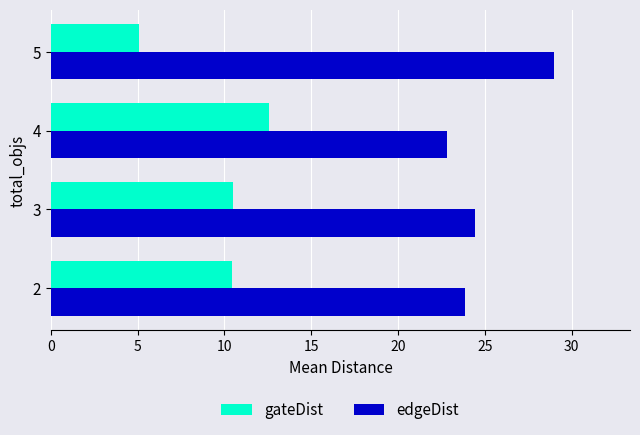

What is the highest value of the gateDist series?

12.6